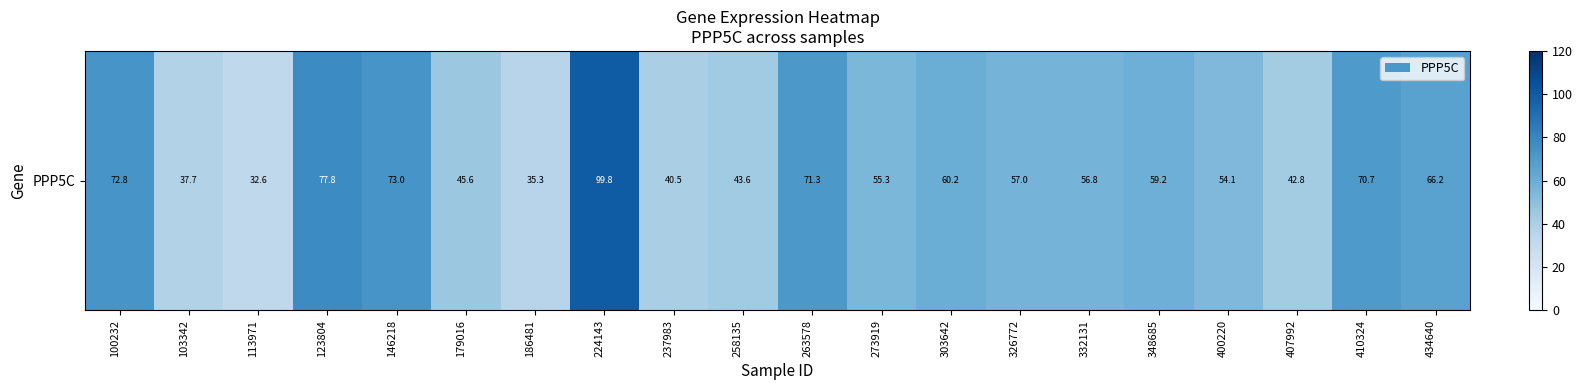

The chart shows a value of 71.3 at 263578. True or false?

True